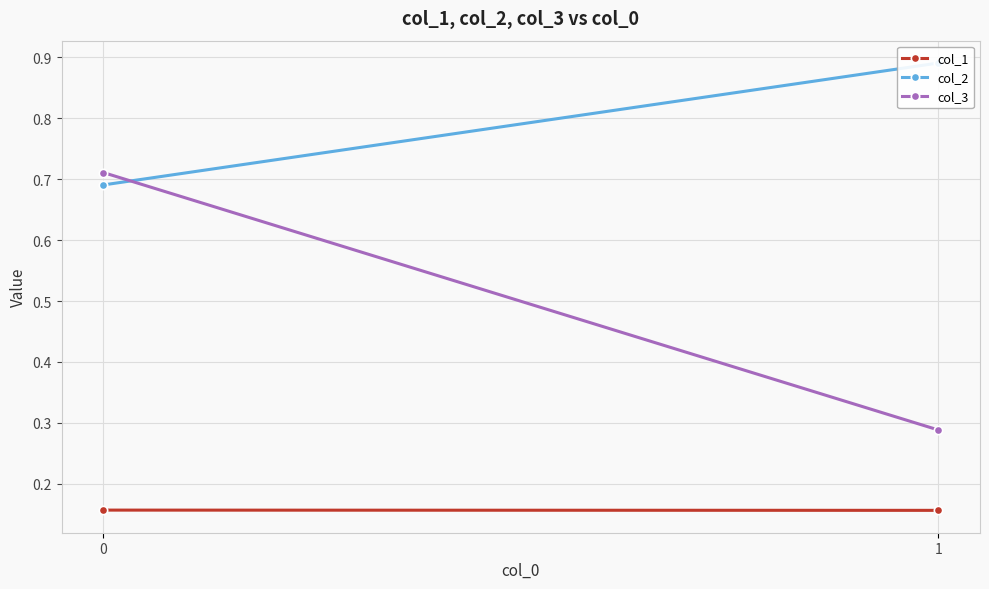

What is the sum of the col_2 values at 1 and 0?

1.6